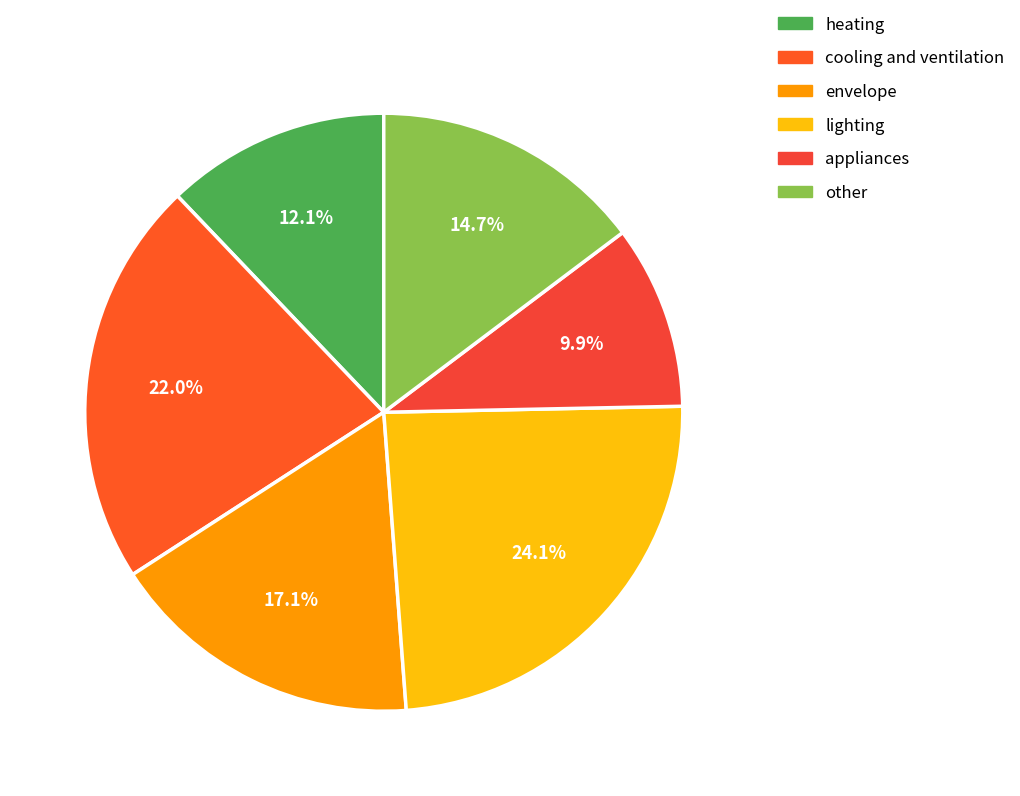

The cooling and ventilation slice represents 15% of the pie. True or false?

False